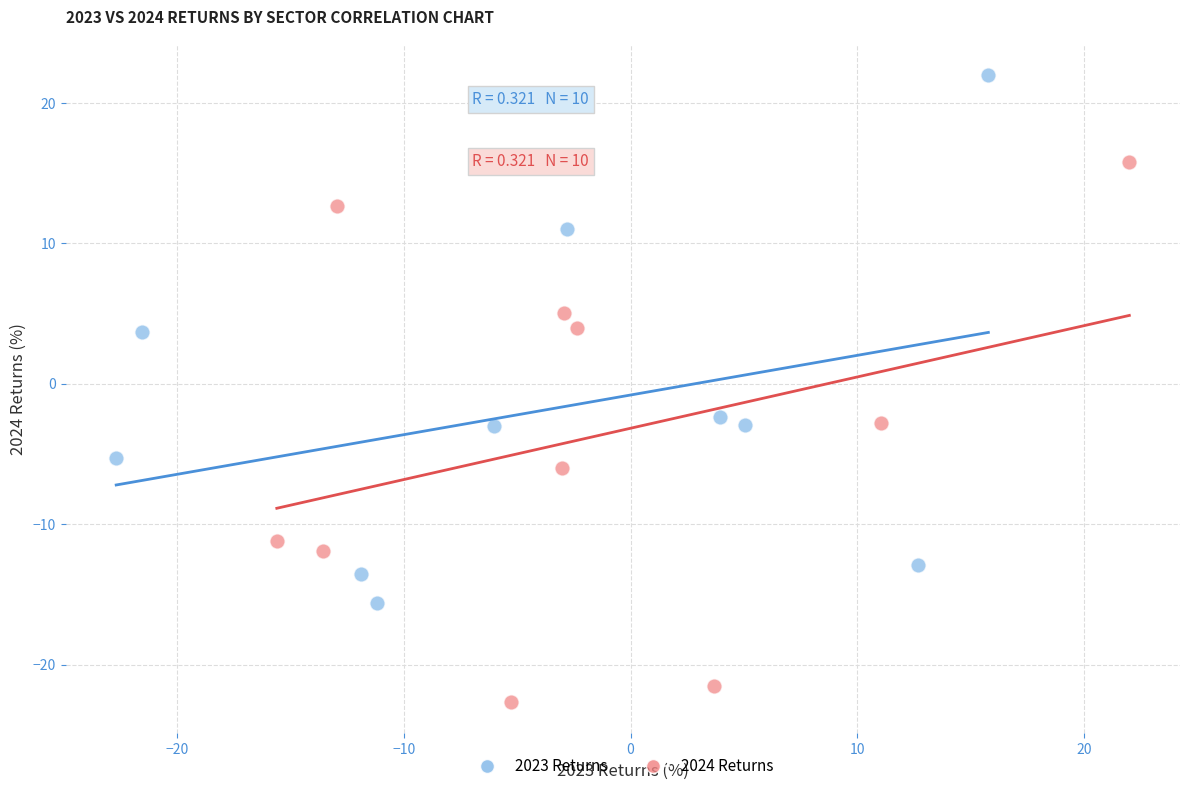

Which series contains the lowest Y value?

2024 Returns